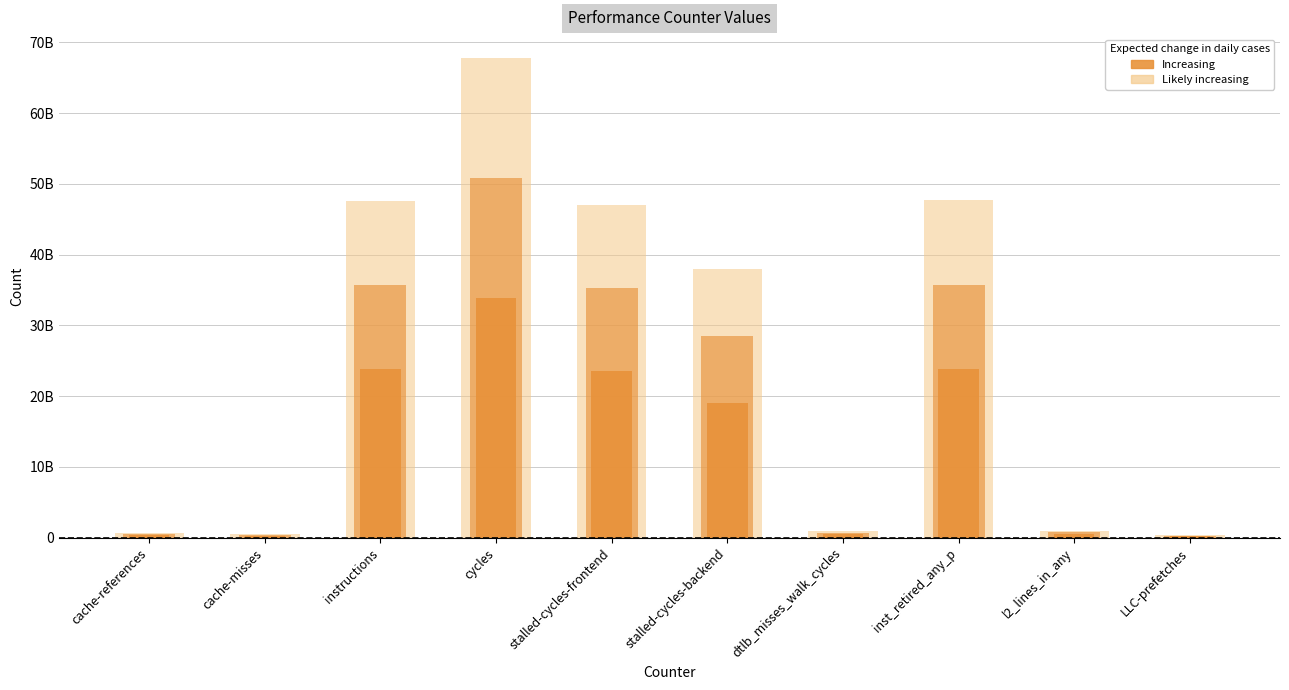

List the labels in order of Increasing value, largest first.

cycles, inst_retired_any_p, instructions, stalled-cycles-frontend, stalled-cycles-backend, l2_lines_in_any, dtlb_misses_walk_cycles, cache-references, cache-misses, LLC-prefetches